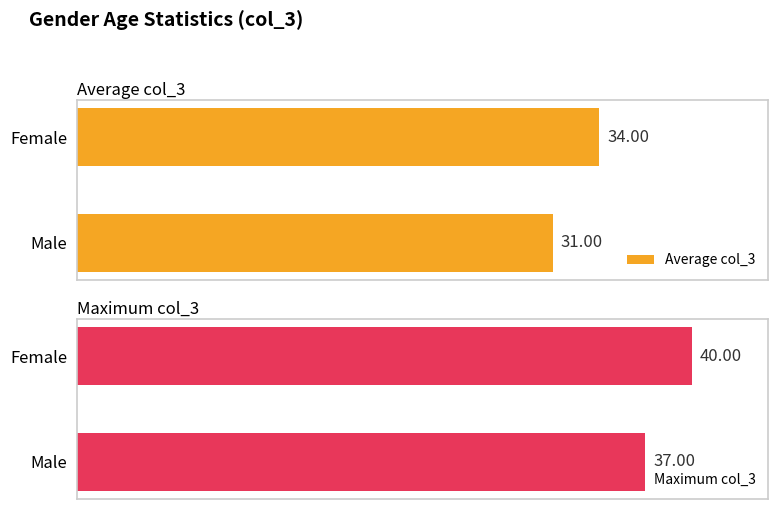

Rank the series by their maximum value, from lowest to highest.

Average col_3, Maximum col_3